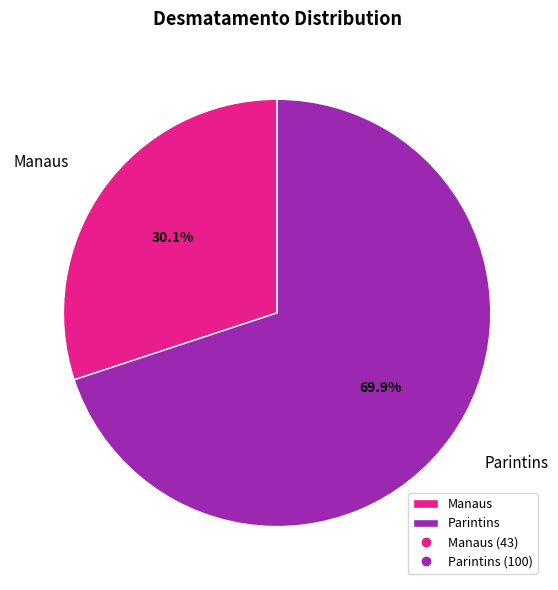

True or false: Manaus accounts for 30% of the total.

True